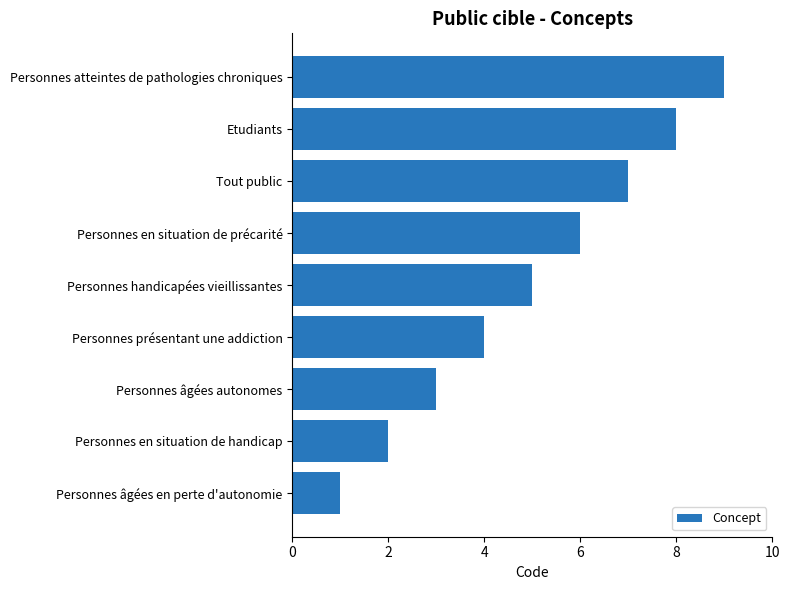

List the labels in order of value, largest first.

Personnes atteintes de pathologies chroniques, Etudiants, Tout public, Personnes en situation de précarité, Personnes handicapées vieillissantes, Personnes présentant une addiction, Personnes âgées autonomes, Personnes en situation de handicap, Personnes âgées en perte d'autonomie